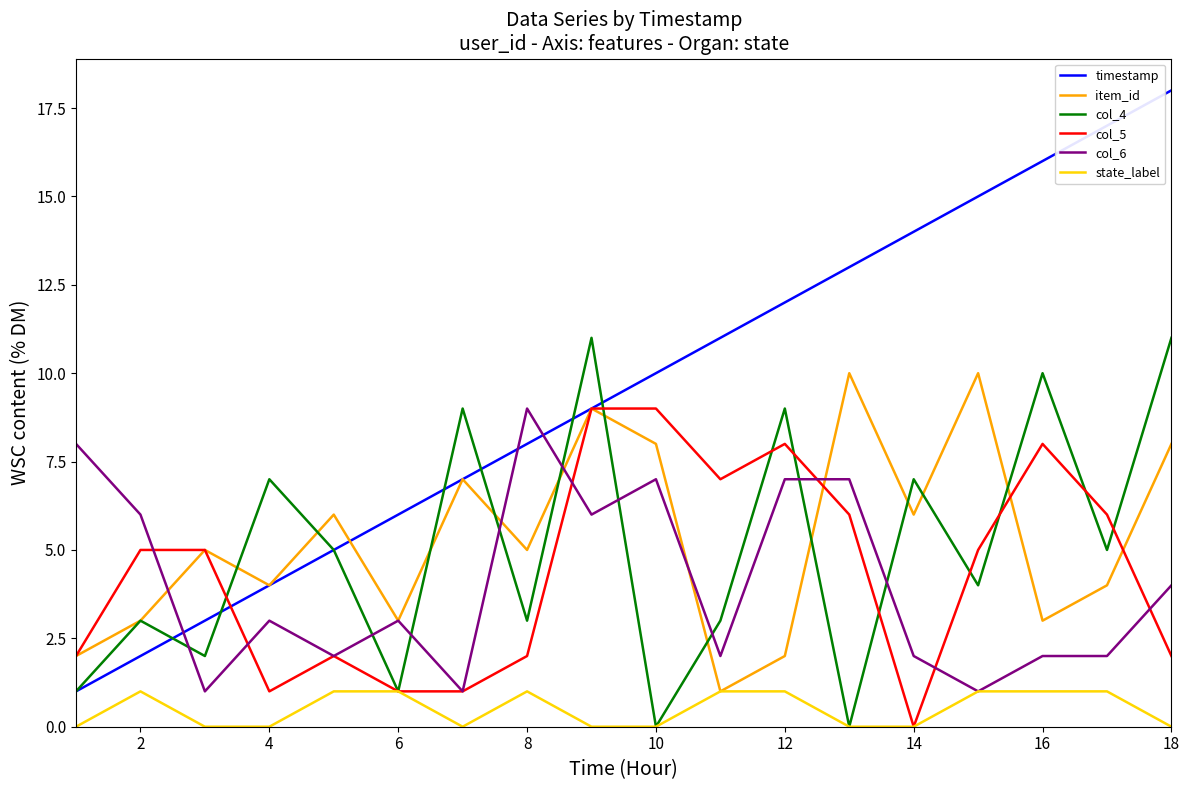

Which series has the widest spread of values?

timestamp